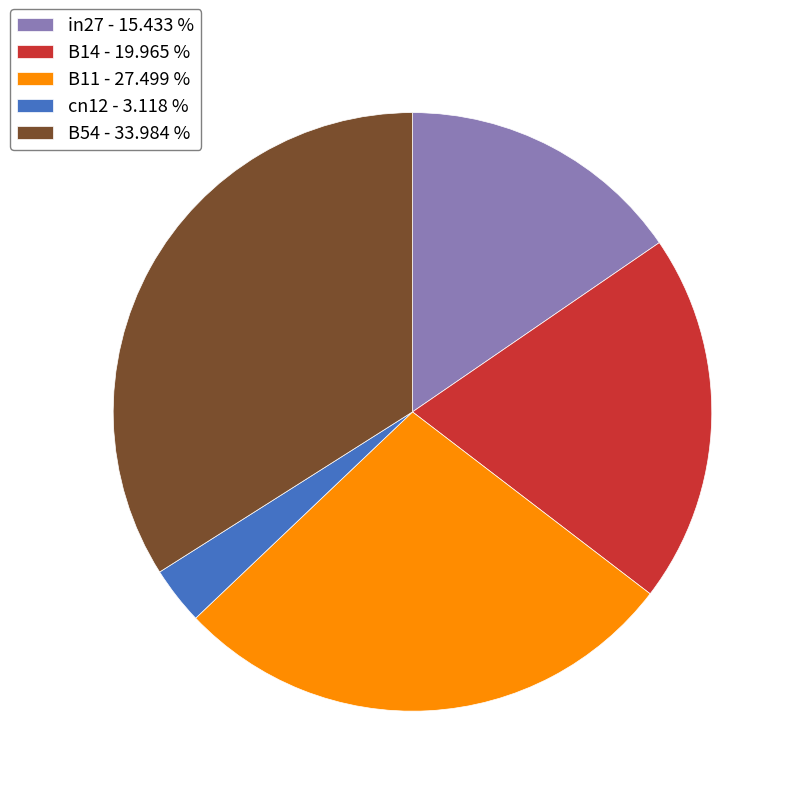

Between B11 - 27.499 % and cn12 - 3.118 %, which is larger?

B11 - 27.499 %